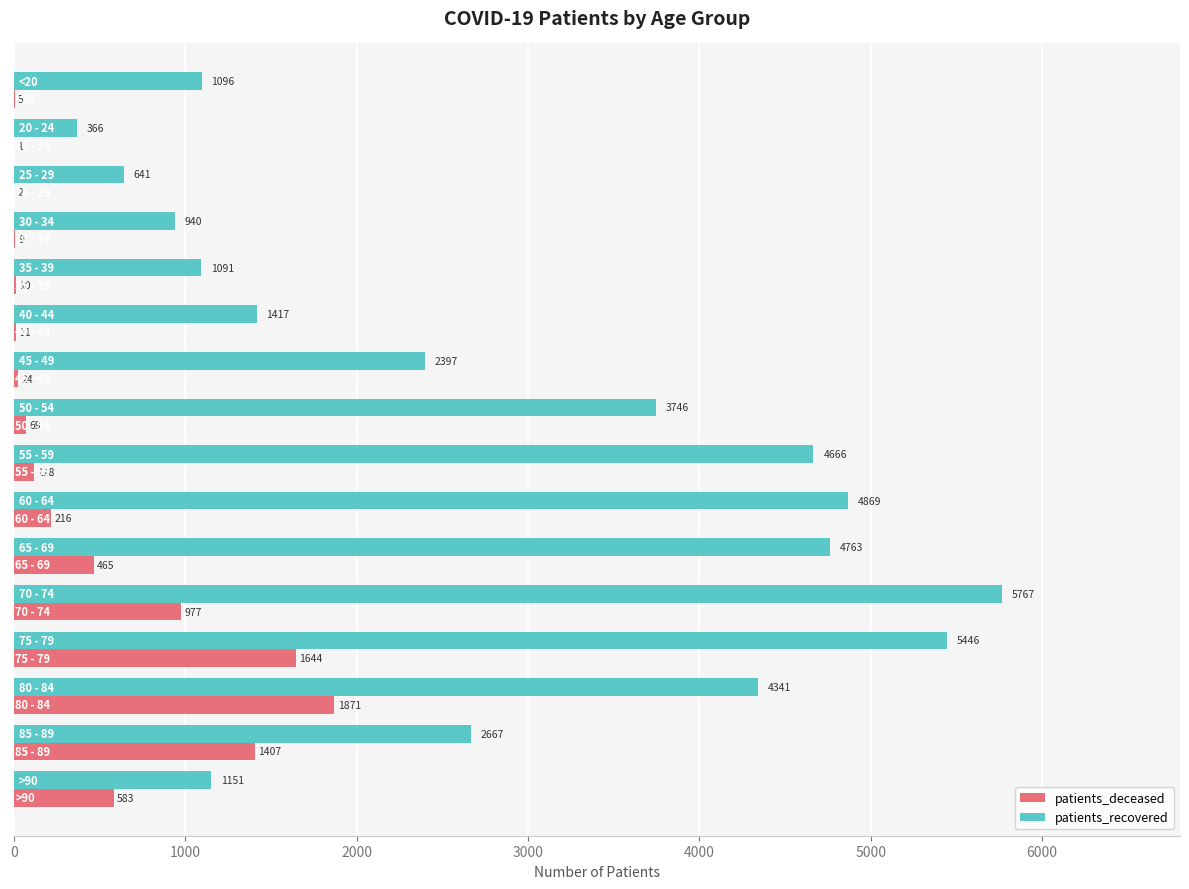

What is the sum of all patients_deceased values?

7412